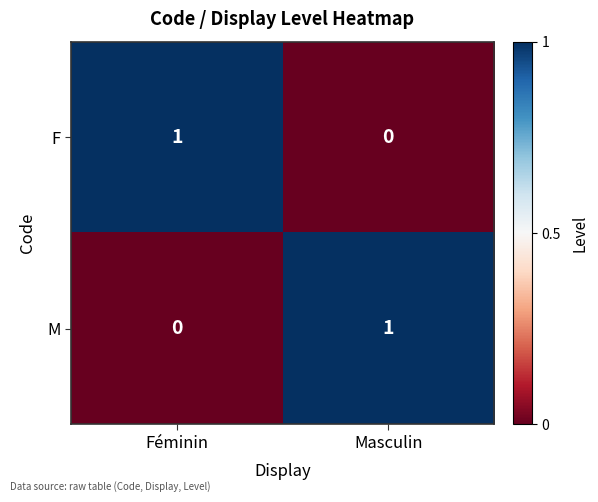

Where is F nearest to the value 0?

Masculin